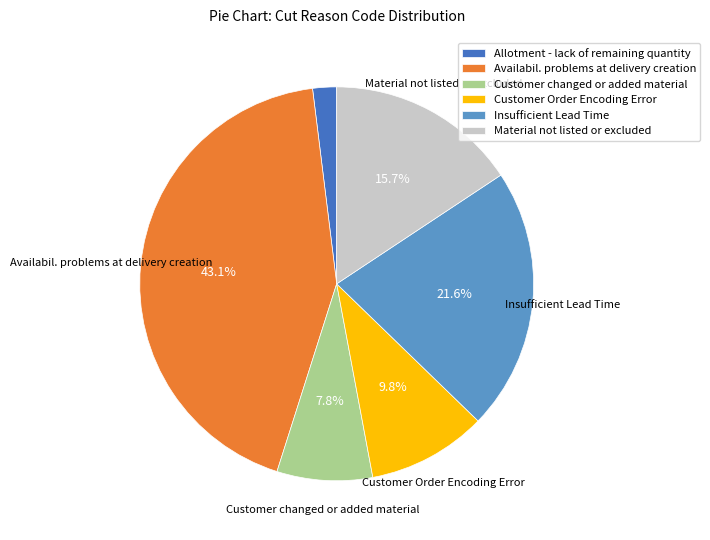

How many segments does this pie chart have?

6